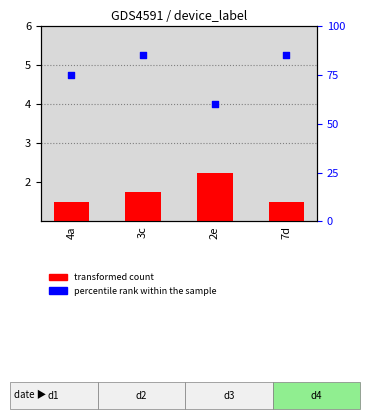

What are all the series names shown in the legend?

transformed count, percentile rank within the sample